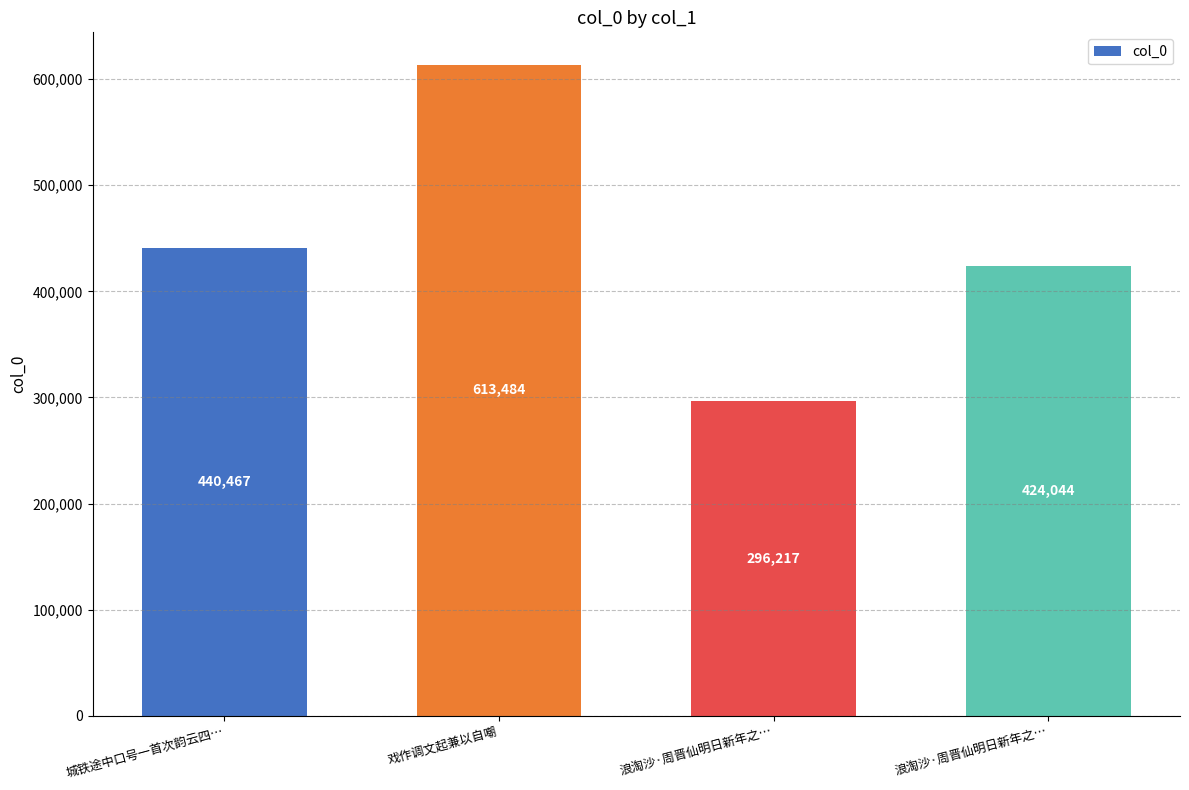

Where does the data first go above 440467?

戏作调文起兼以自嘲